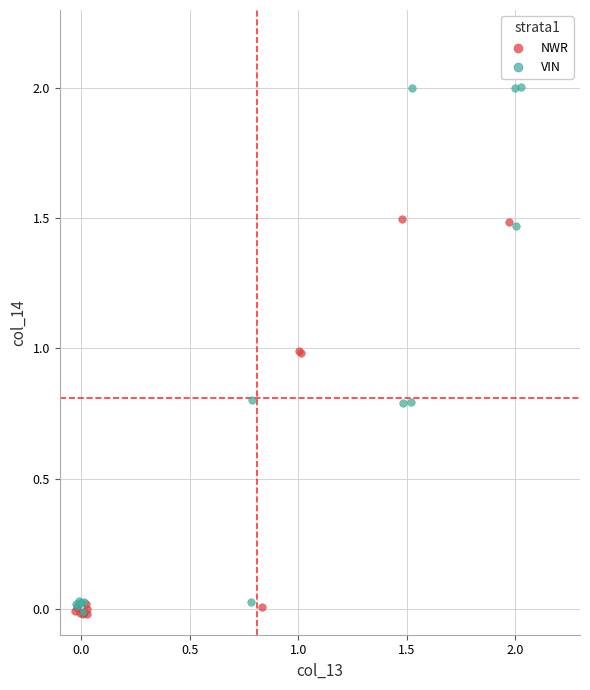

Which series contains the highest Y value?

VIN